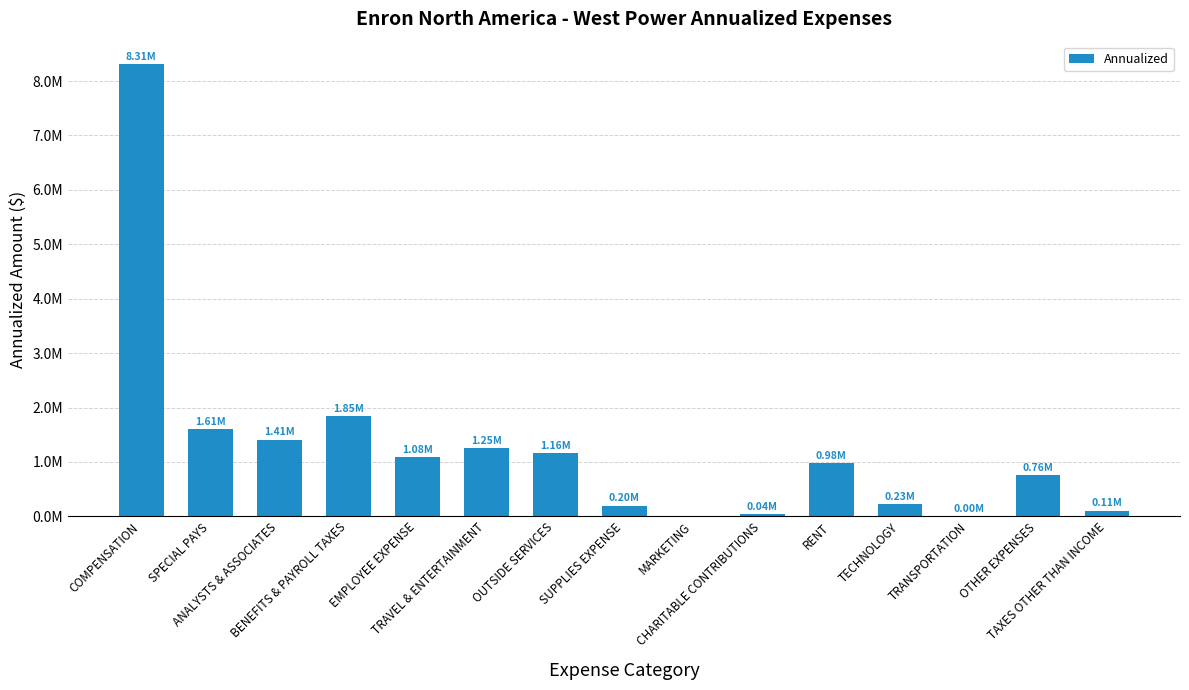

Does the chart contain any negative values?

No